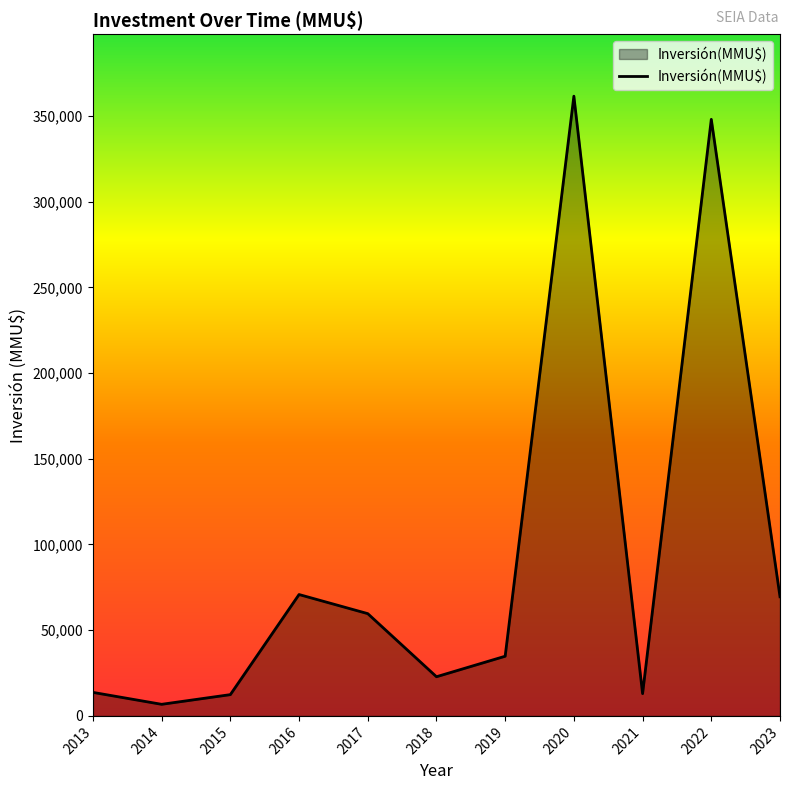

Count the number of categories in the chart.

11